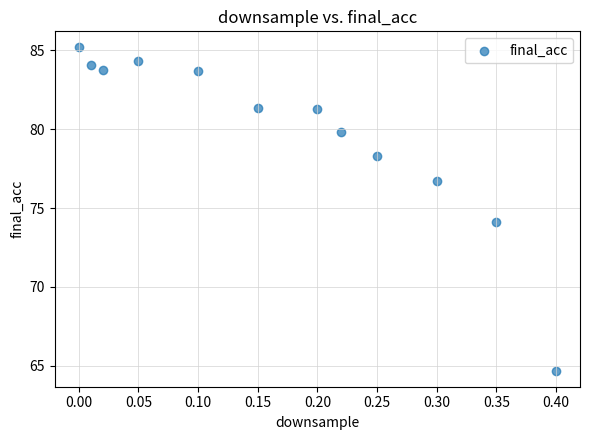

What is the range of X values (max minus min)?

0.4